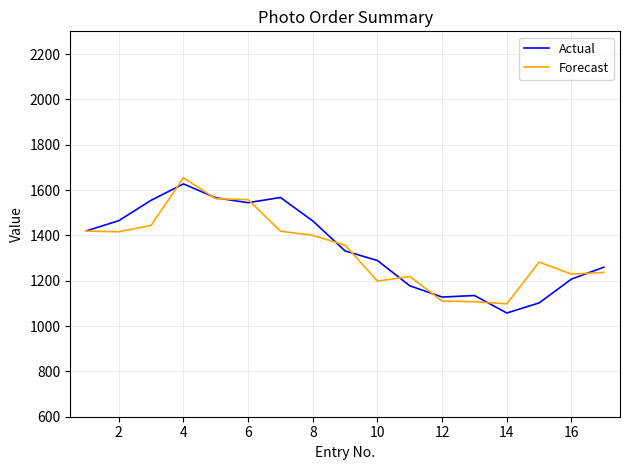

What is the smallest value displayed?

1057.4